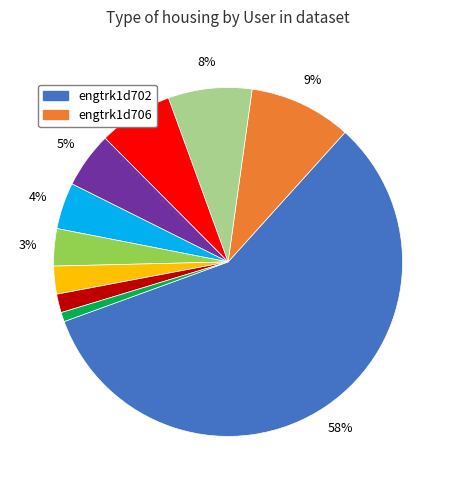

Does any single category account for the majority?

Yes